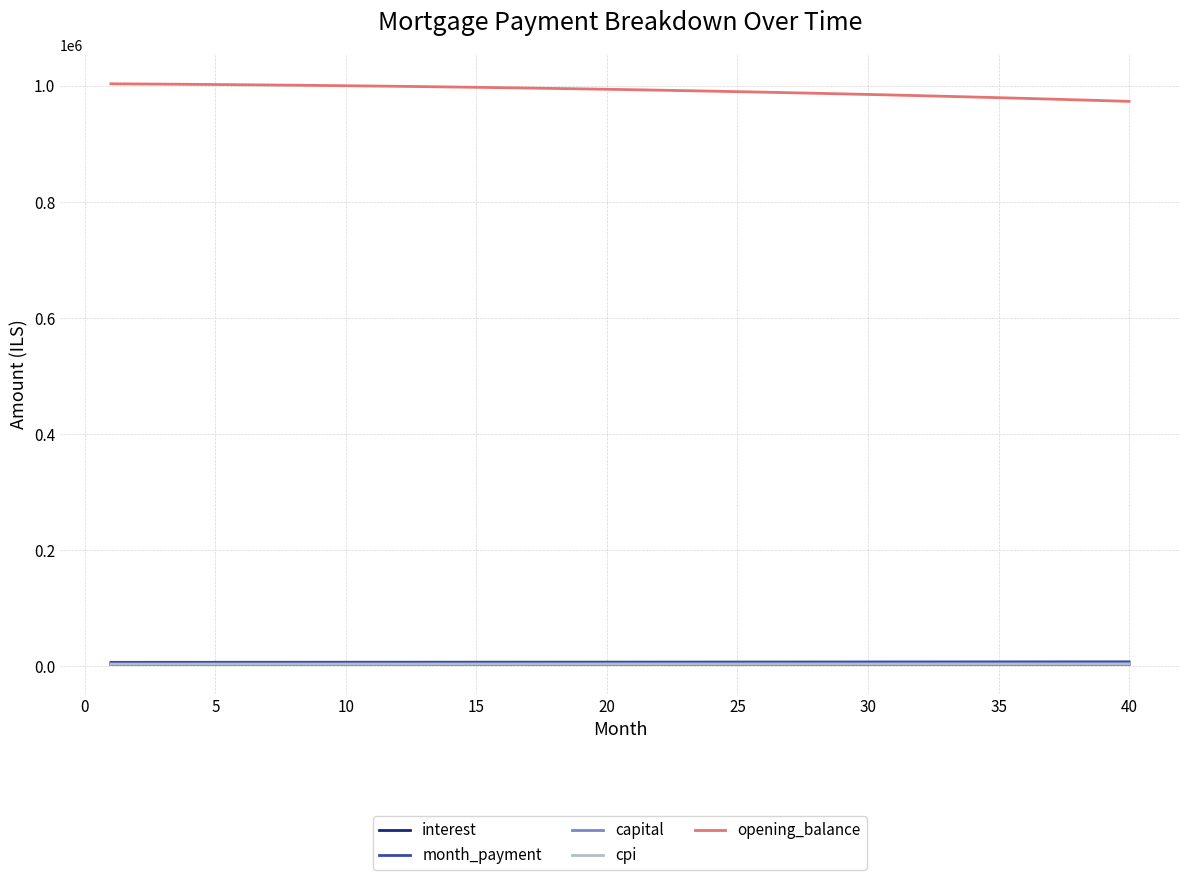

True or false: opening_balance and capital intersect in this chart.

False